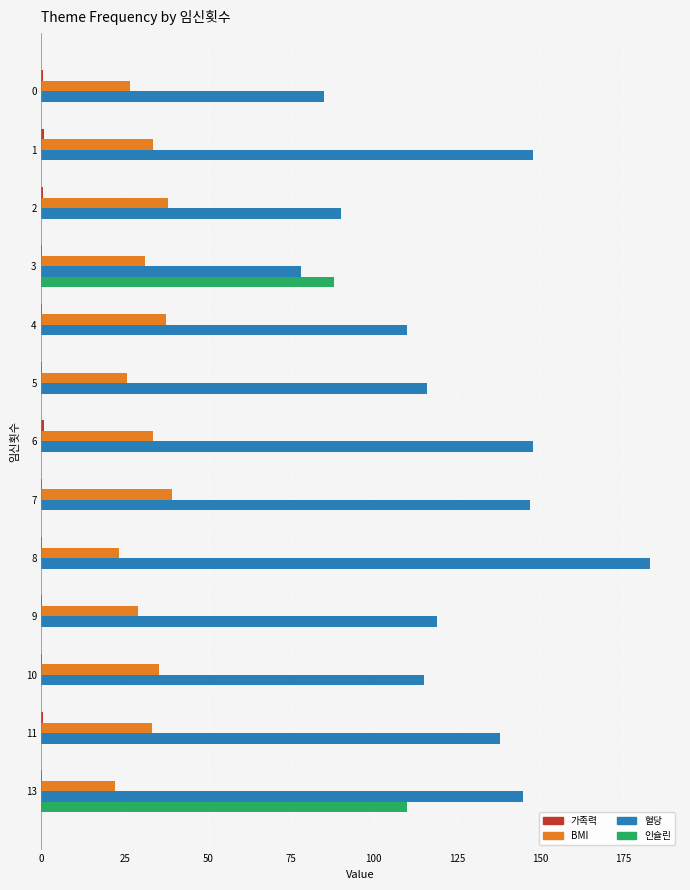

Is it true that 혈당 equals 46.0 at 10?

False